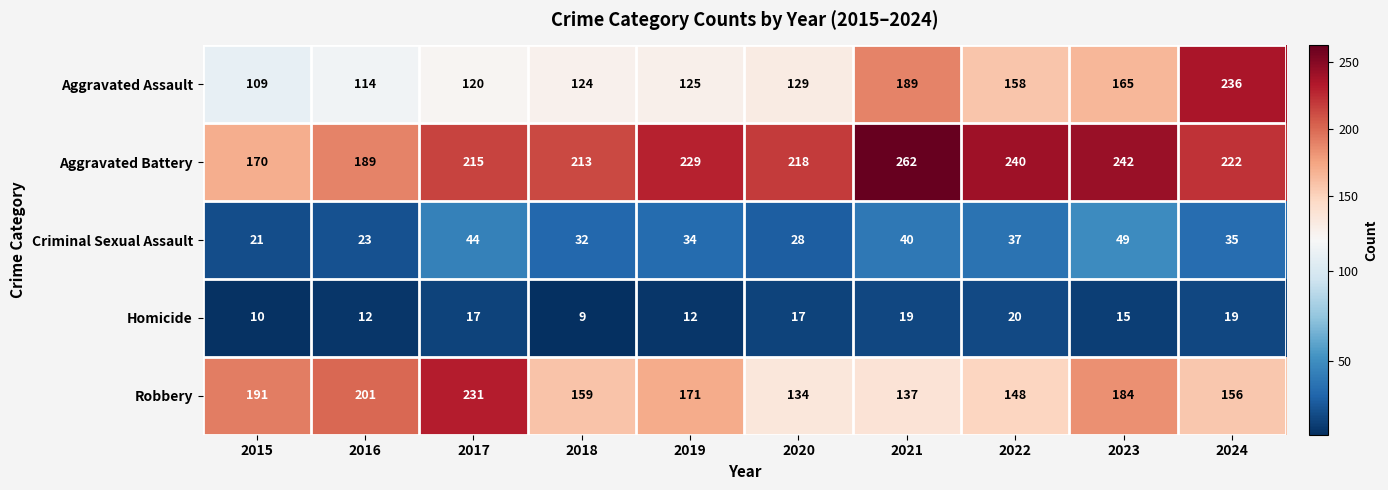

What is the total value across all series at 2021?

647